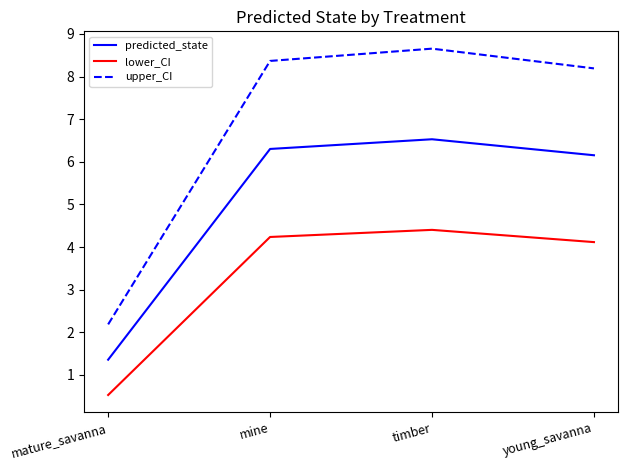

True or false: upper_CI has a value of 8.7 at timber.

True